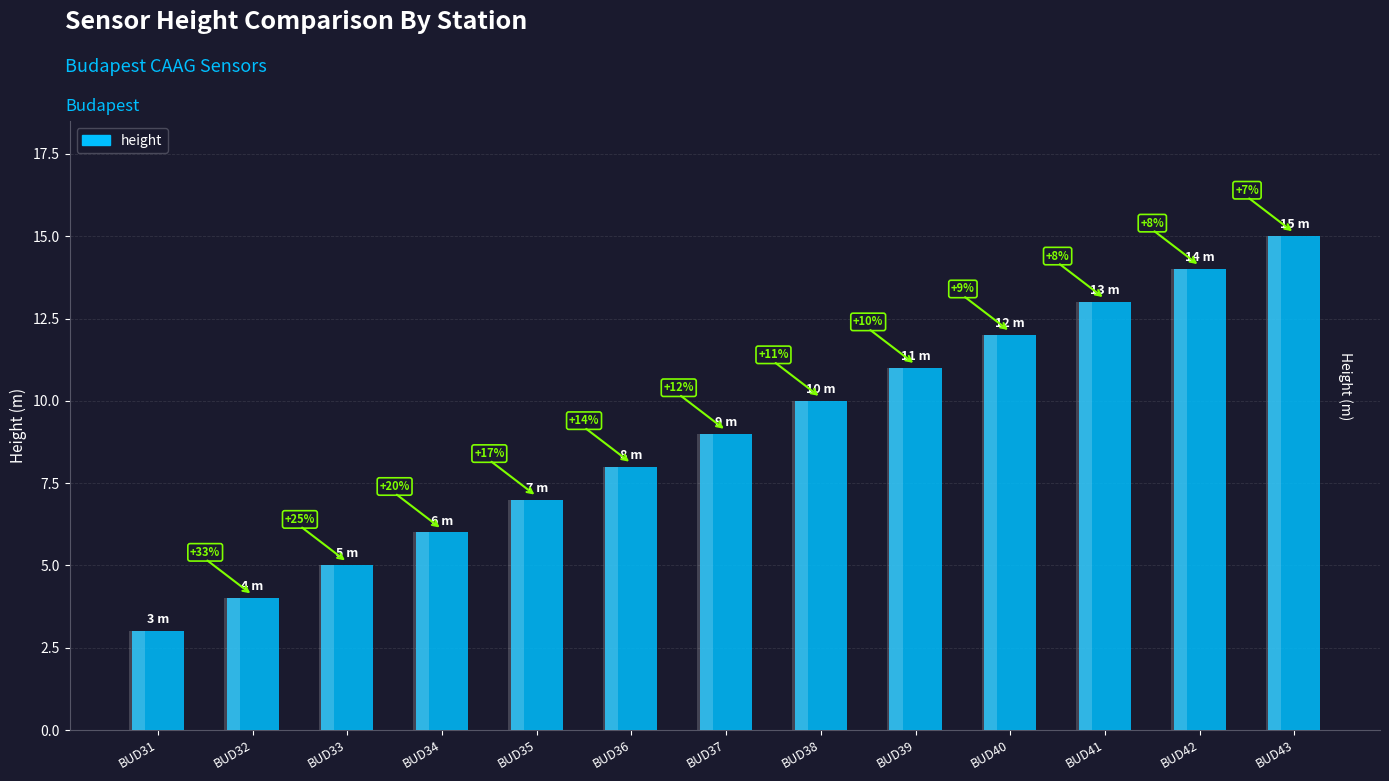

What is the difference between the values at BUD32 and BUD42?

10